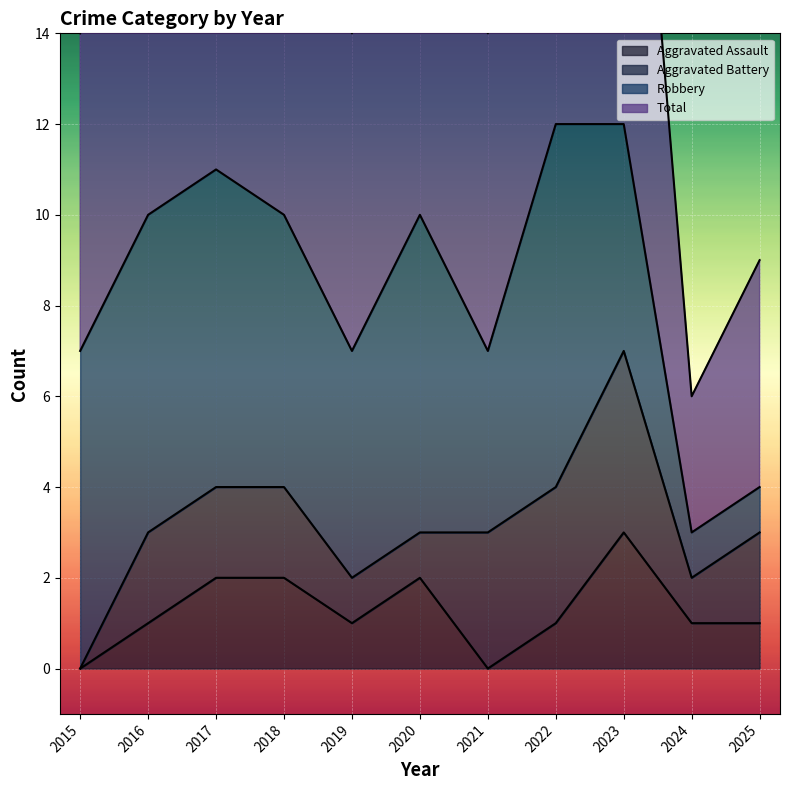

Which category has the highest value in the Aggravated Assault series?

2023